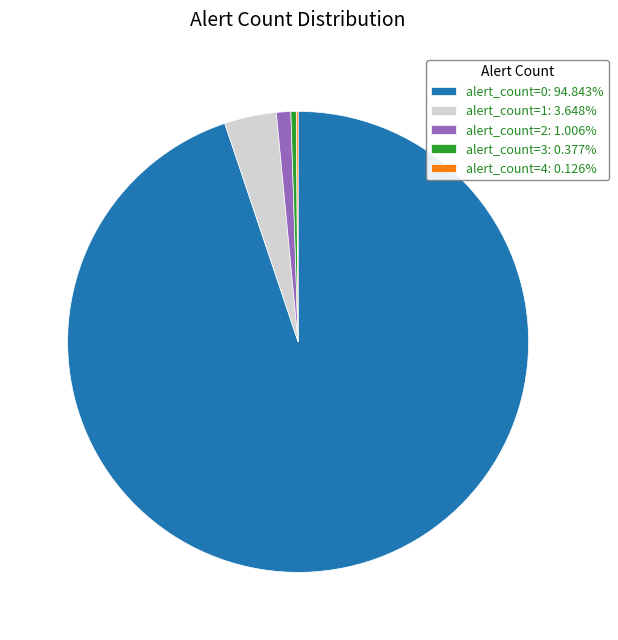

Approximately how many times larger is the value at alert_count=0: 94.843% compared to alert_count=2: 1.006%?

94.2